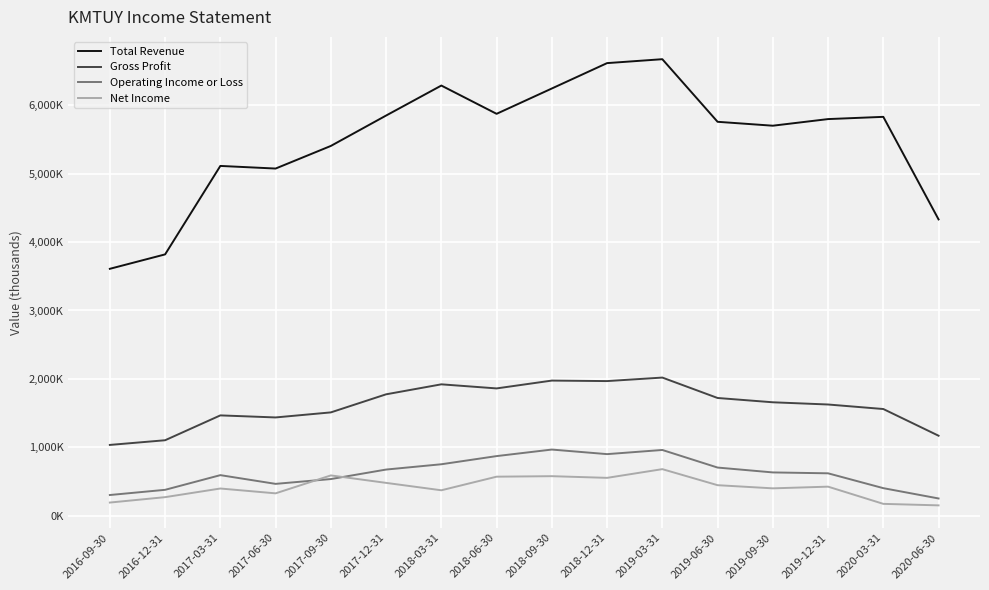

Does the chart display data point markers on the line(s)?

No